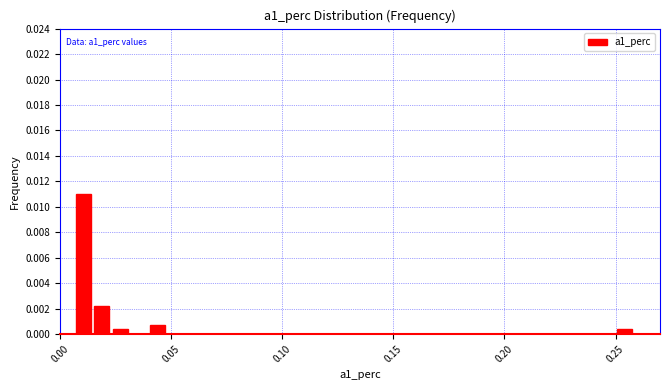

Around what value on the x-axis is the tallest bar? Give the approximate position of its centre, as read against the axis.

0.010